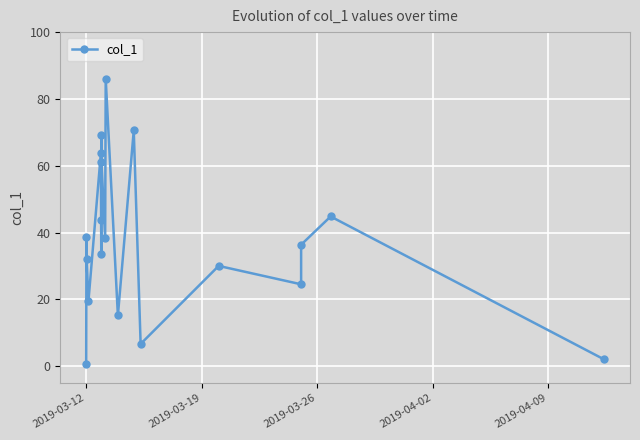

Count the number of data series in this chart.

1